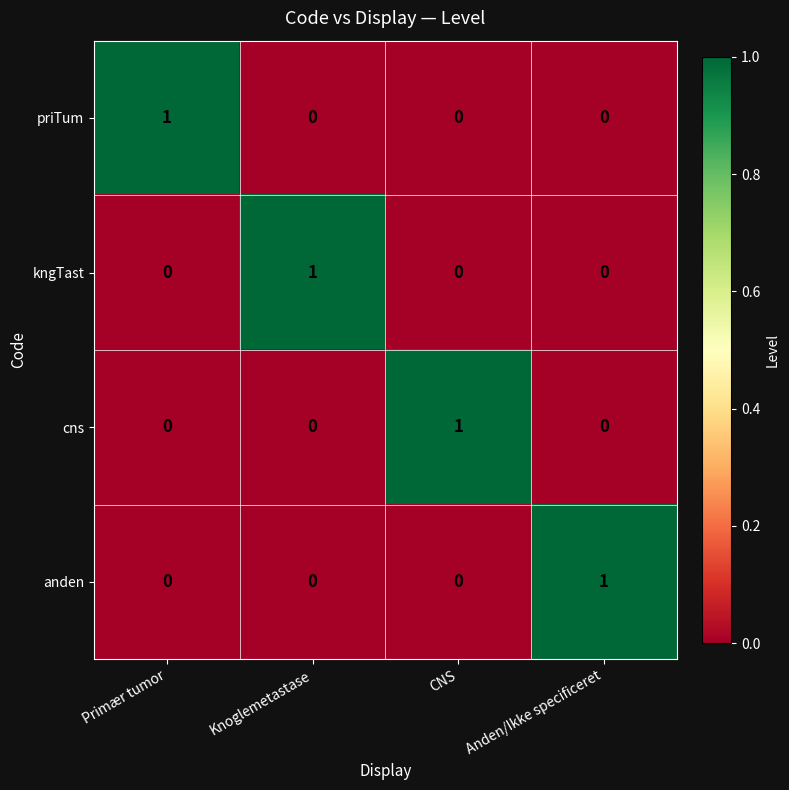

At how many categories does at least one series exceed 0?

4